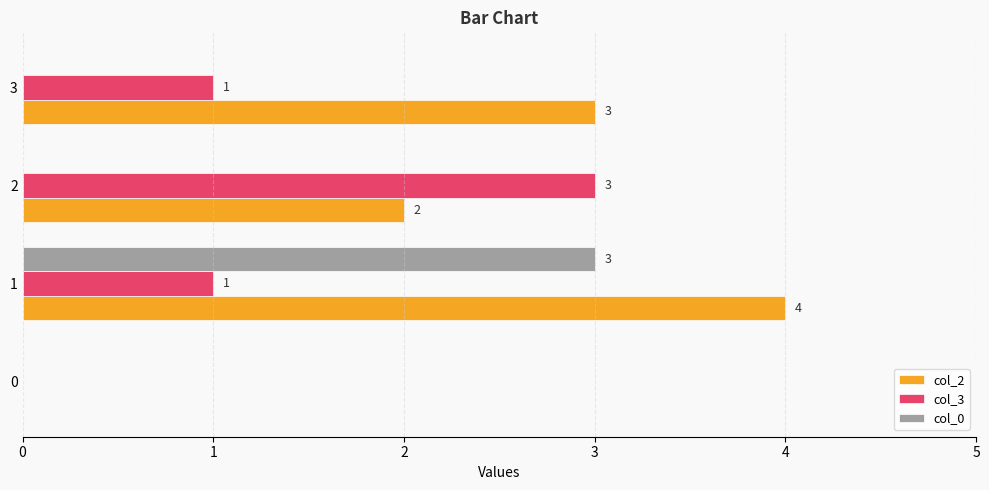

Which series has the largest total across all categories?

col_2